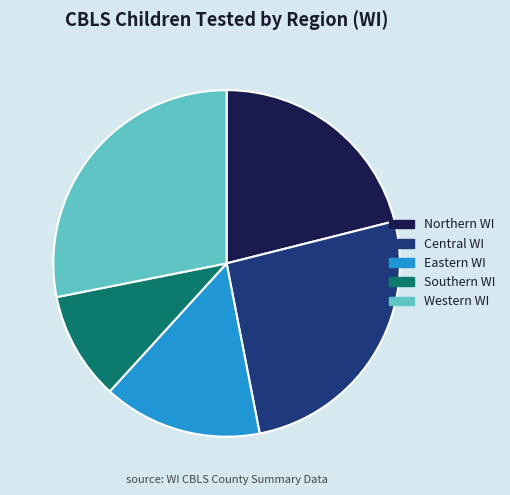

Rank the categories by value from lowest to highest.

Southern WI, Eastern WI, Northern WI, Central WI, Western WI